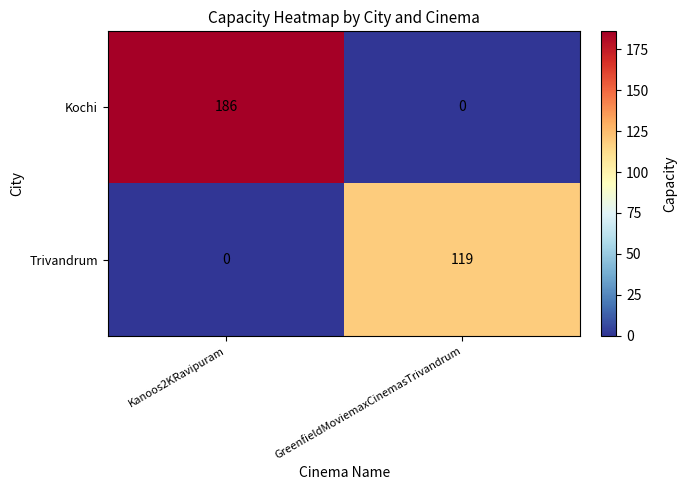

Is it true that Kochi equals 122 at GreenfieldMoviemaxCinemasTrivandrum?

False